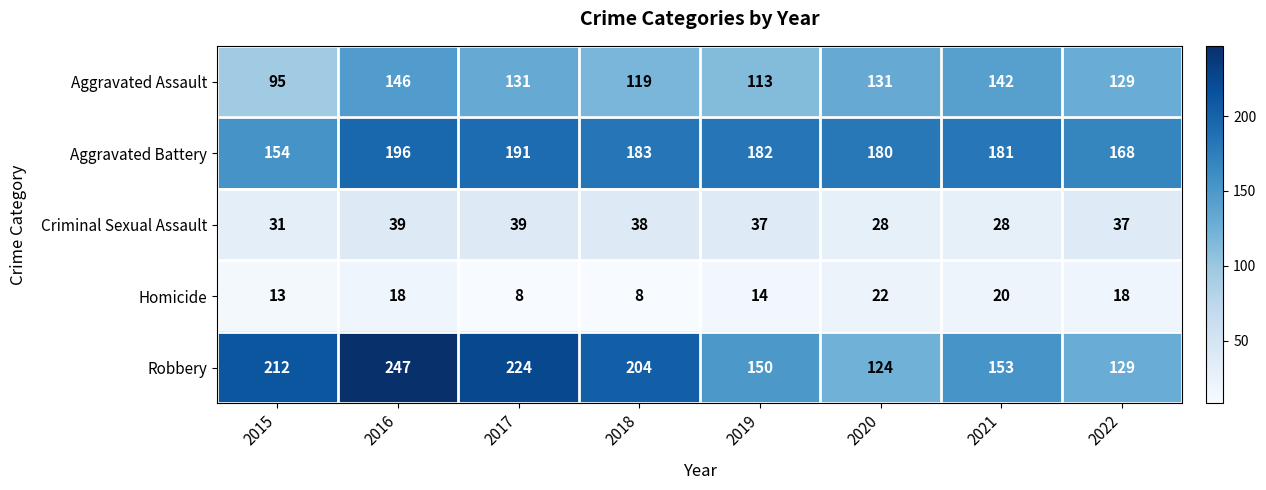

Which series has the widest spread of values?

Robbery